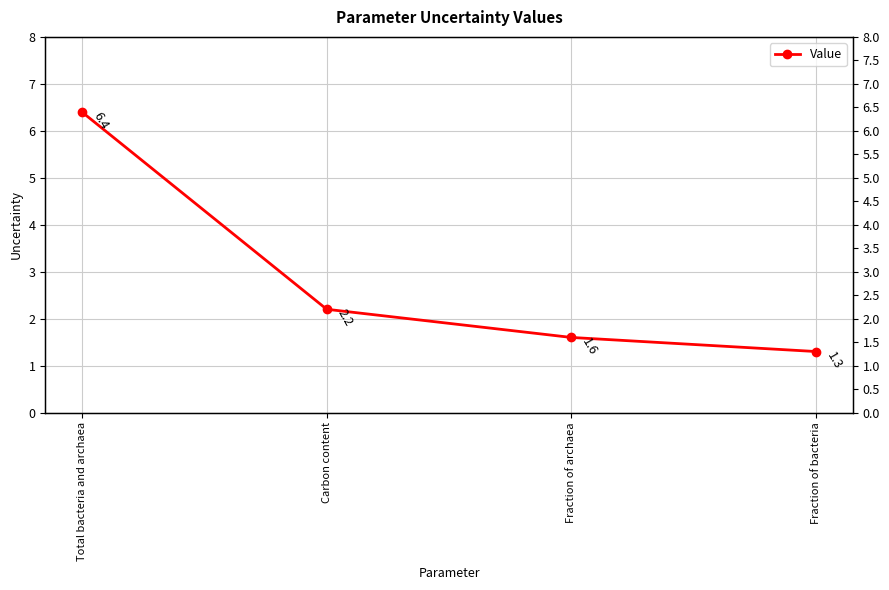

The chart shows a value of 1.6 at Fraction of archaea. True or false?

True